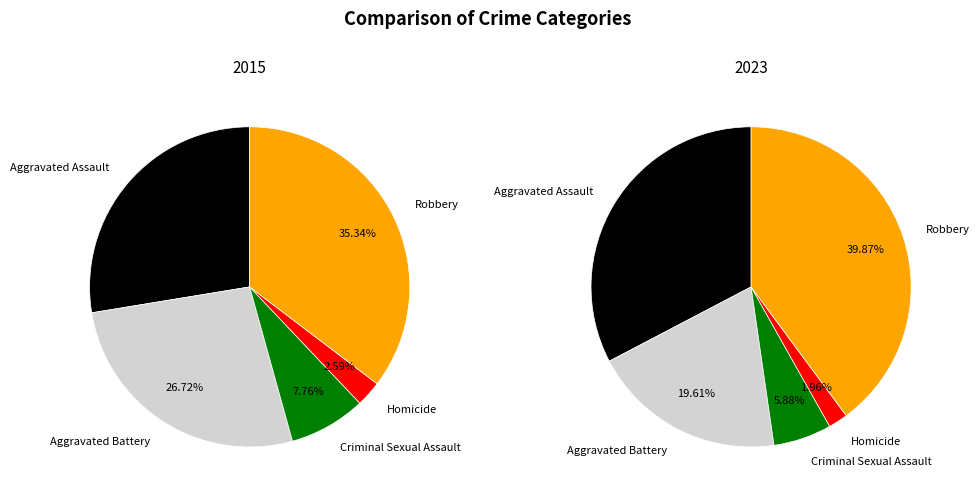

Rank the series by their maximum value, from highest to lowest.

2023, 2015